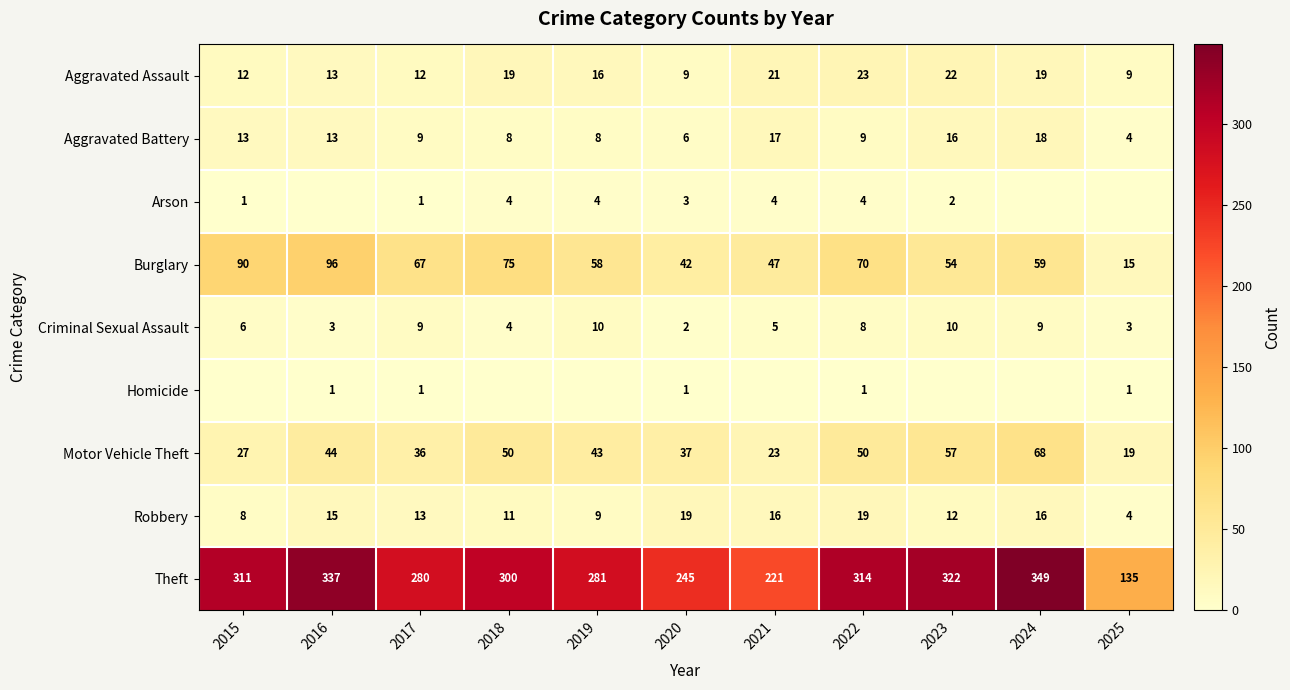

At 2022, list the series in order from smallest to largest.

Homicide, Arson, Criminal Sexual Assault, Aggravated Battery, Robbery, Aggravated Assault, Motor Vehicle Theft, Burglary, Theft